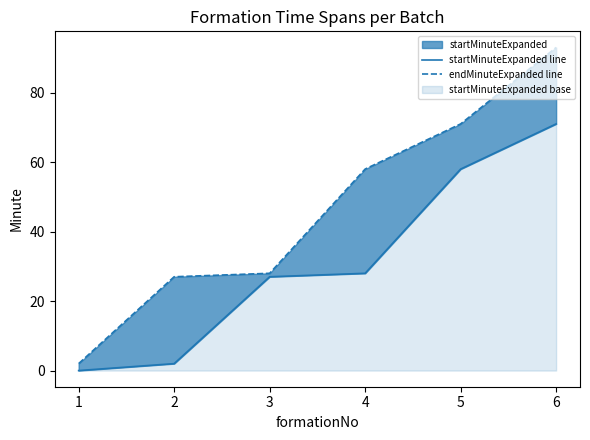

True or false: startMinuteExpanded line and endMinuteExpanded line intersect in this chart.

False